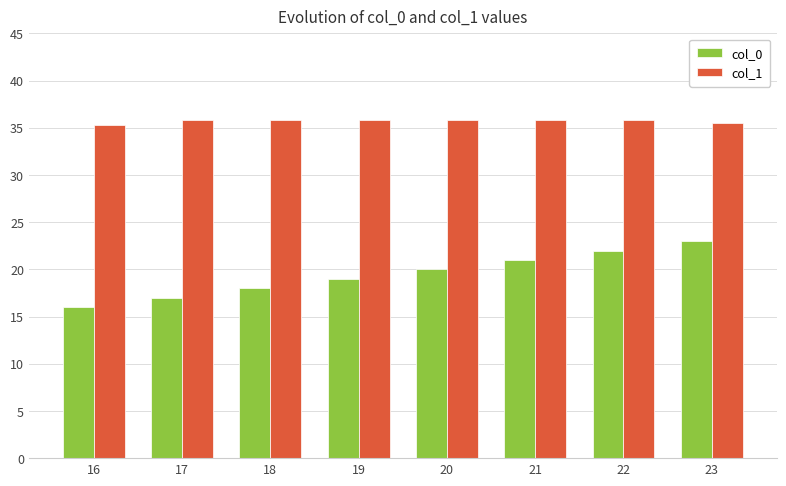

Rank the series at 18 from lowest to highest value.

col_0, col_1